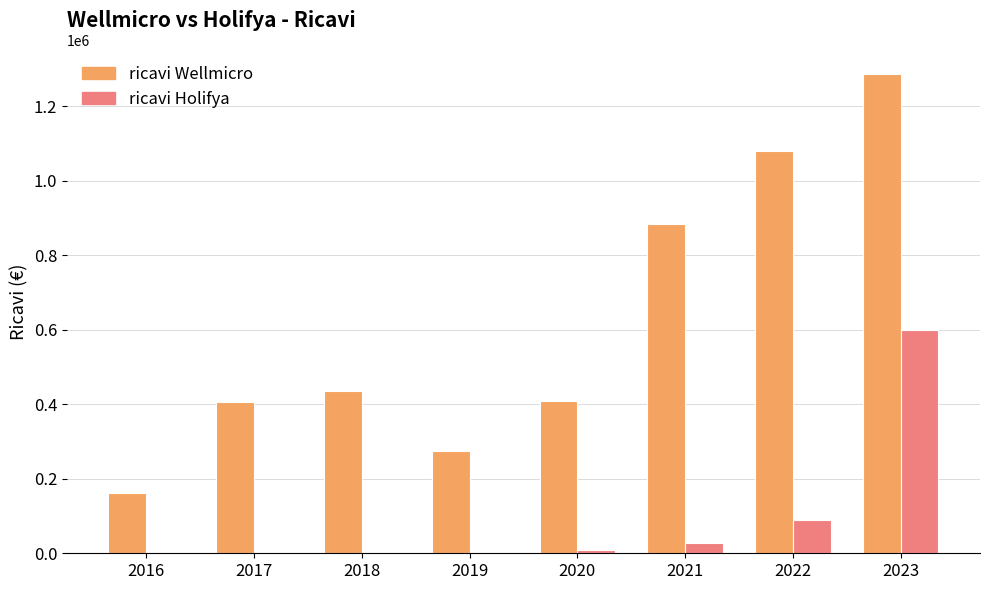

What is the maximum value shown in the chart?

1285200